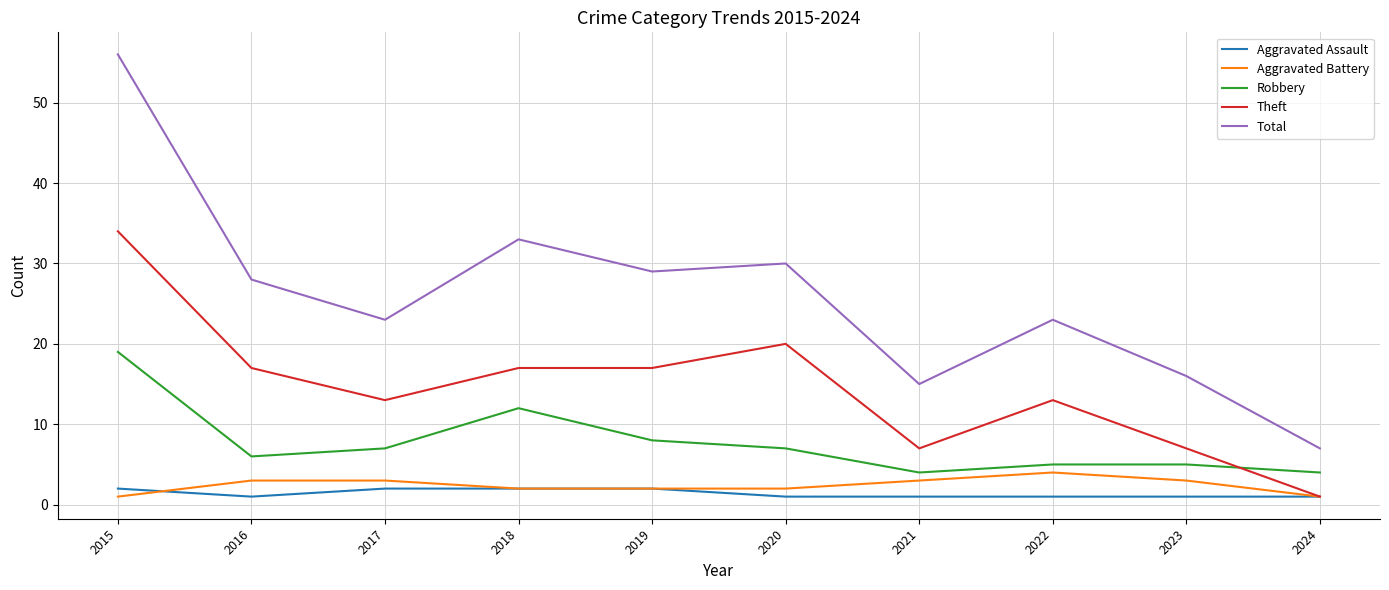

What is the sum of all Total values?

260